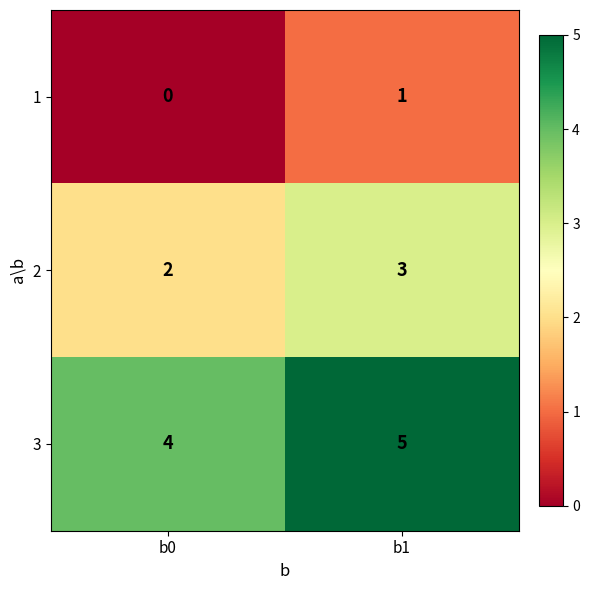

Rank the series by their maximum value, from highest to lowest.

3, 2, 1